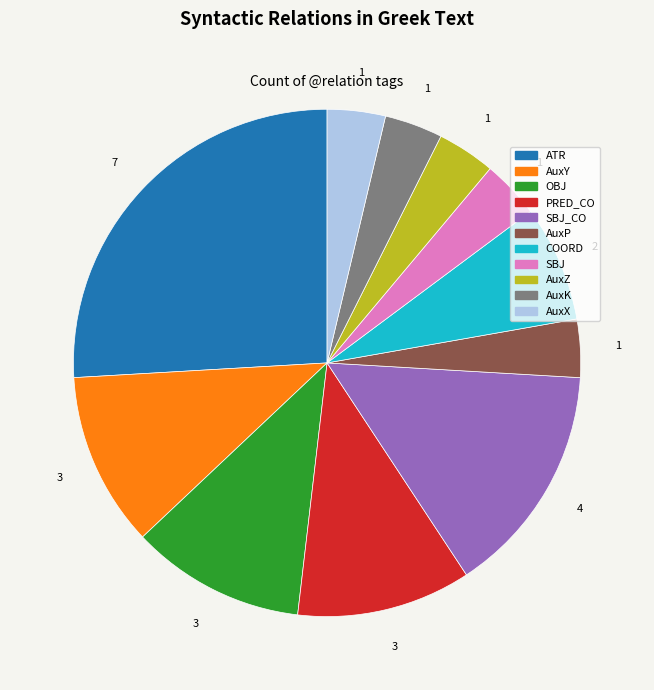

Is there any slice that represents more than half of the pie?

No